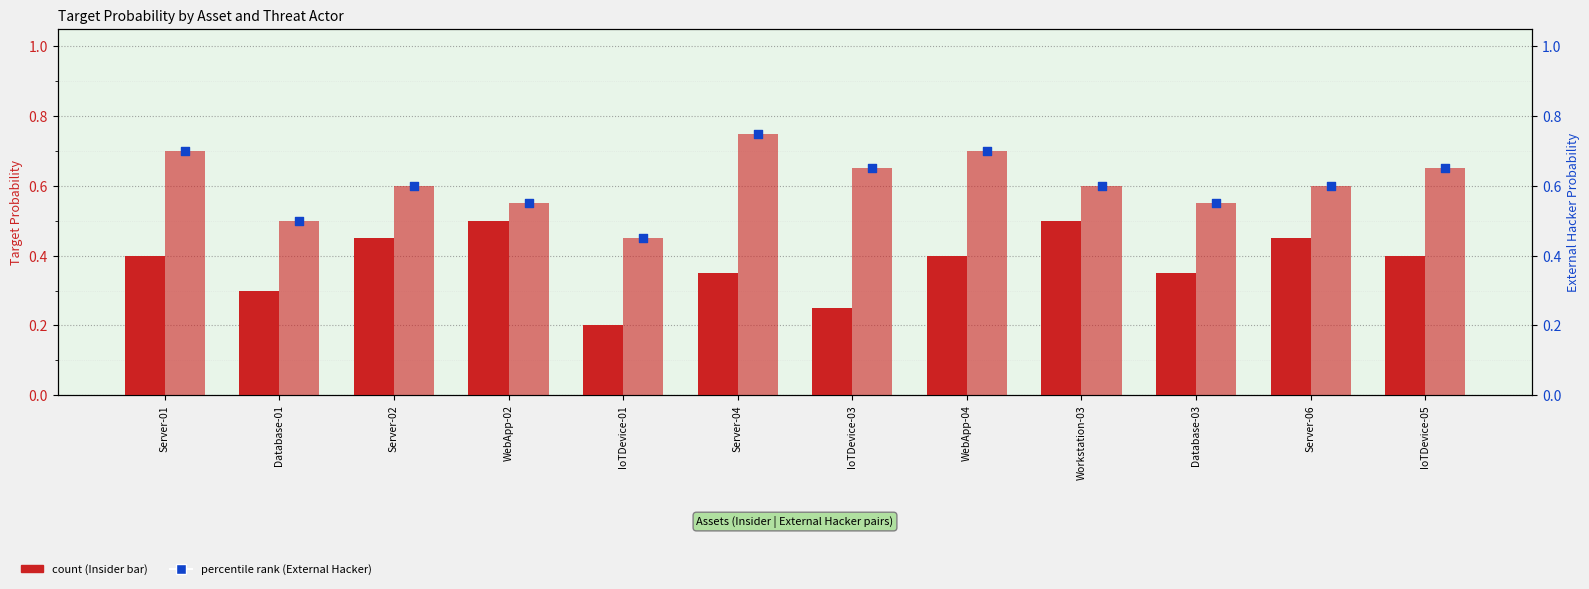

Which series has the widest spread of Y values?

Insider